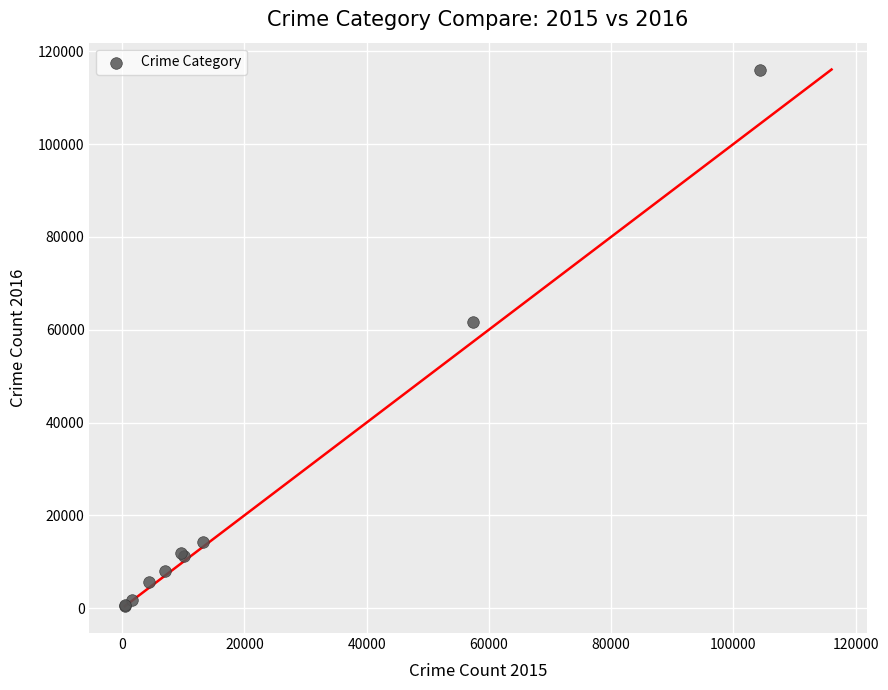

What Y value in the scatter plot is closest to 58291?

61618